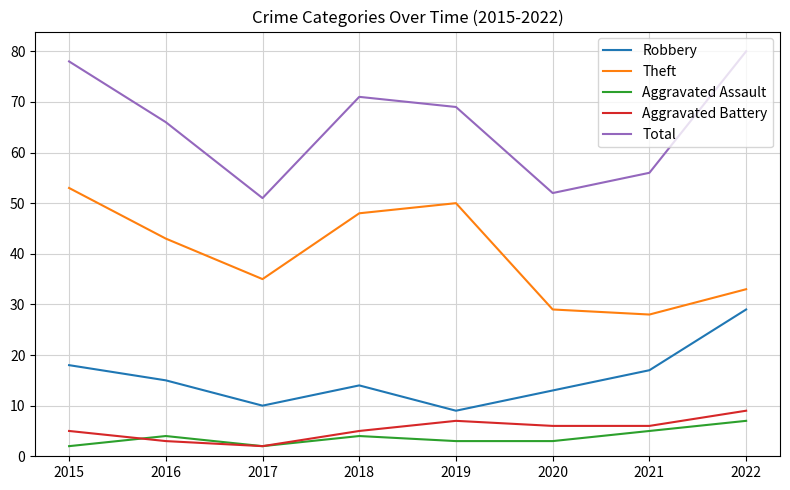

What are all the series names shown in the legend?

Robbery, Theft, Aggravated Assault, Aggravated Battery, Total